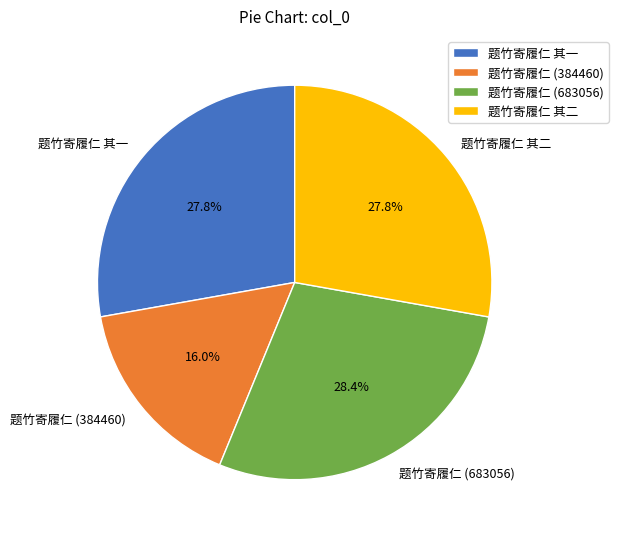

Is there a majority slice in this chart?

No